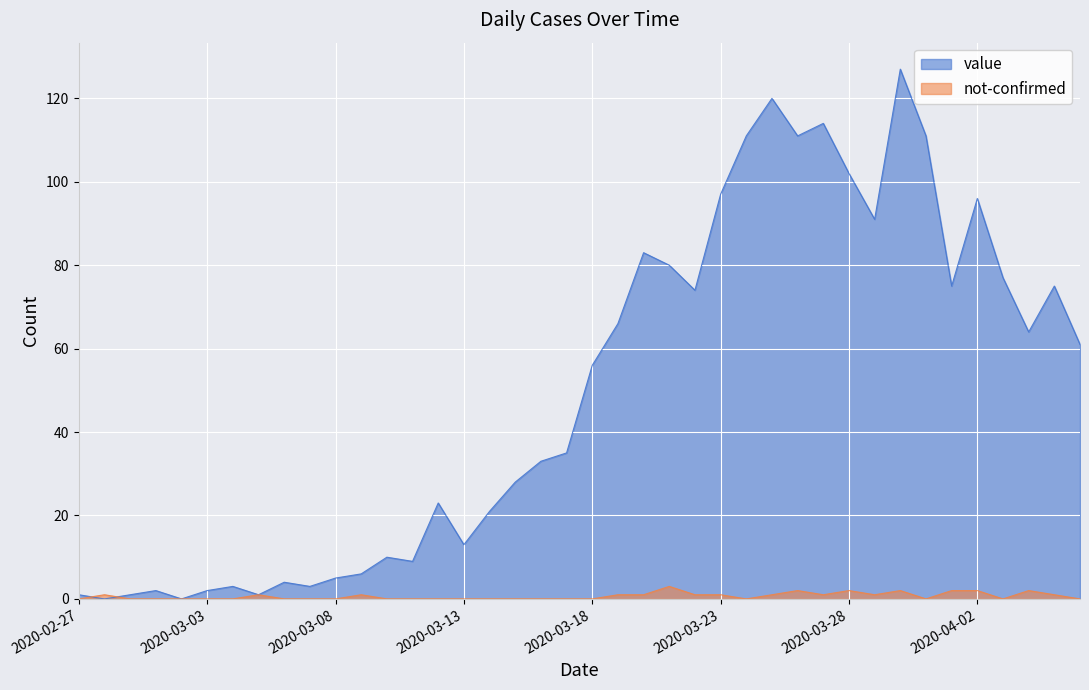

Between 2020-03-10 and 2020-03-14, which series saw the biggest shift?

value